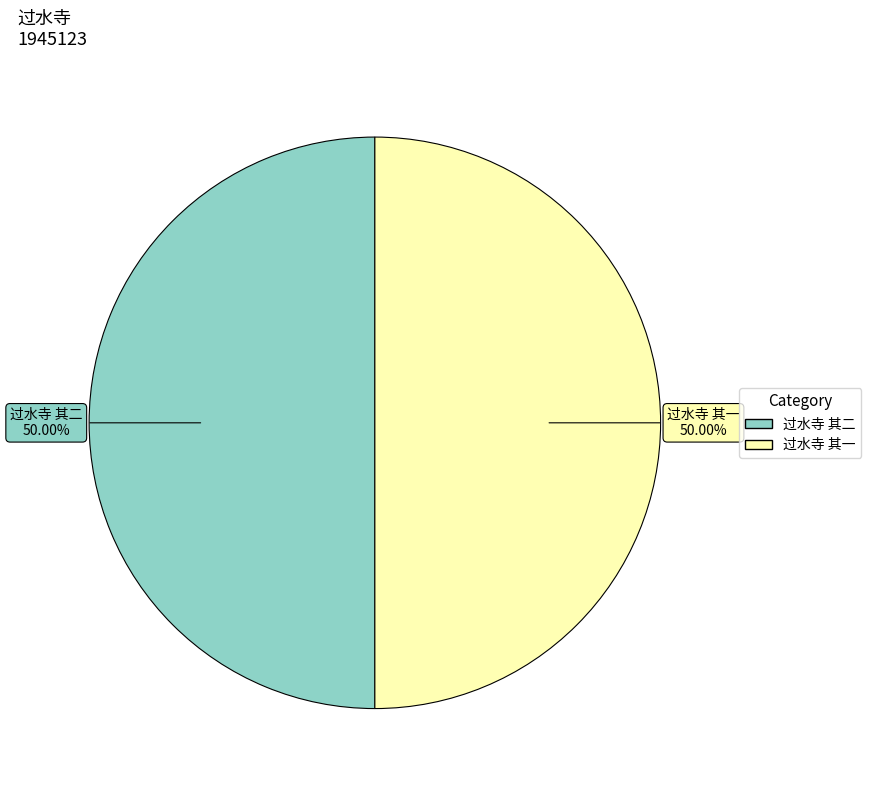

What is the ratio of the value at 过水寺 其二 to the value at 过水寺 其一?

1.0